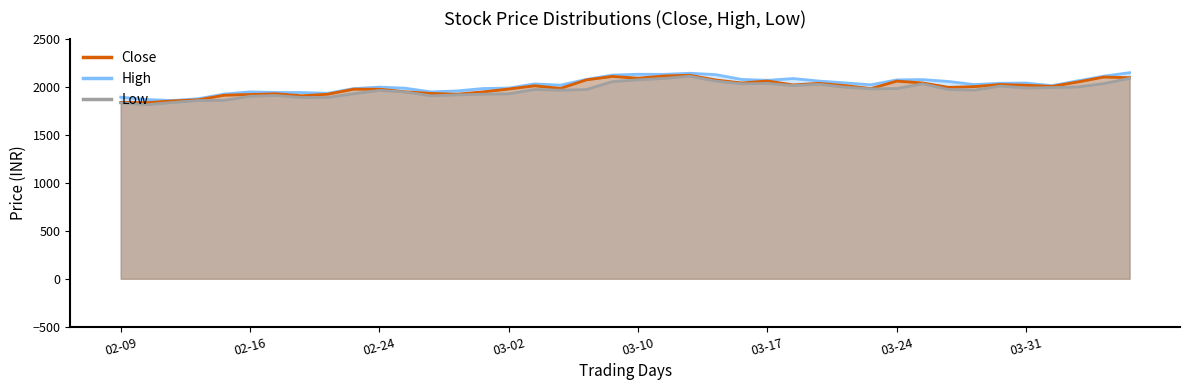

Which has a higher value, 2015-03-13 or 2015-02-28?

2015-03-13